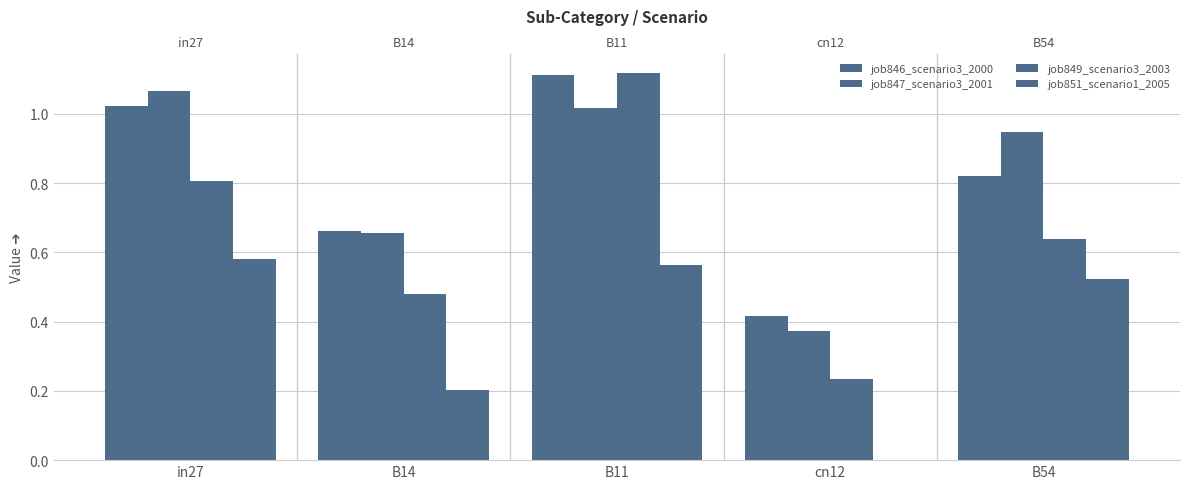

What is the approximate value of job847_scenario3_2001 at B14?

0.7